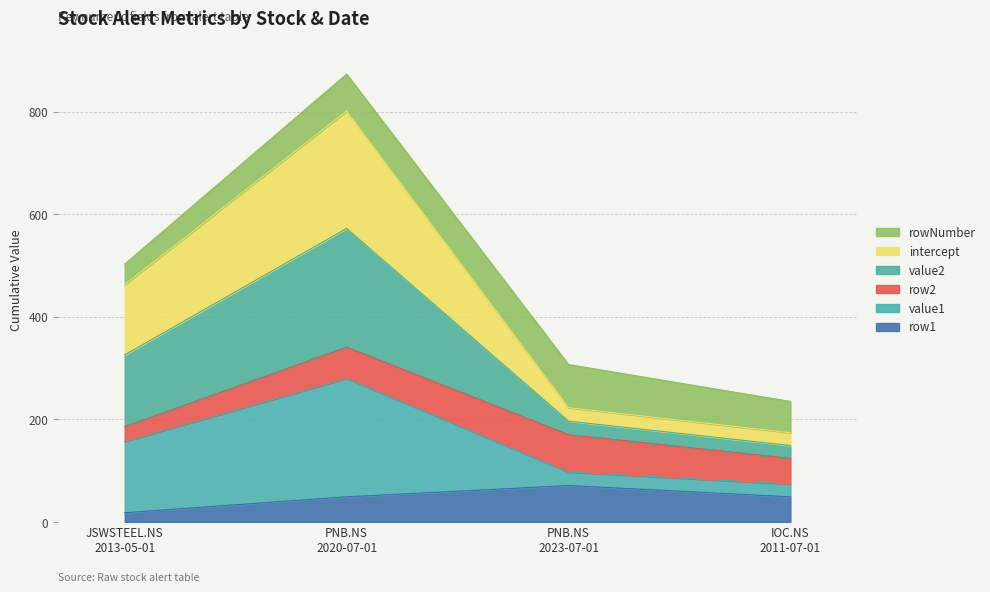

List the labels in order of intercept value, smallest first.

IOC.NS
2011-07-01, PNB.NS
2023-07-01, JSWSTEEL.NS
2013-05-01, PNB.NS
2020-07-01